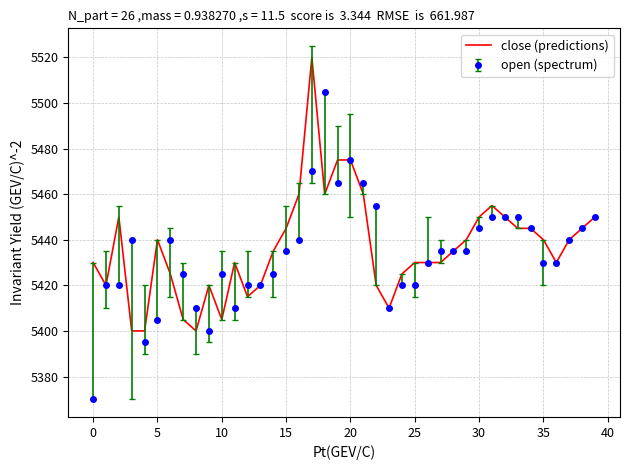

What is the greatest value displayed?

5520